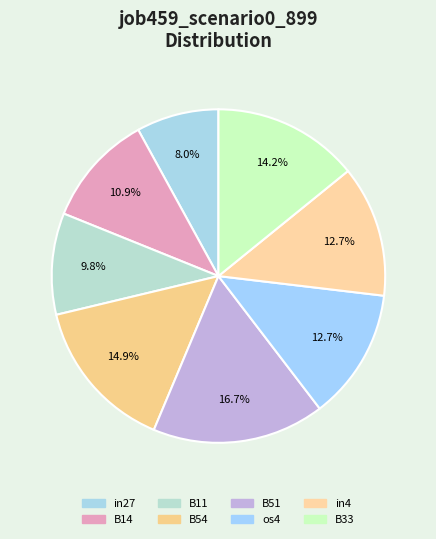

How many slices are in this pie chart?

8